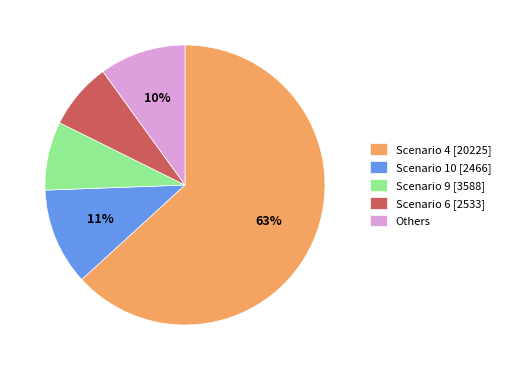

Does any single category account for the majority?

Yes